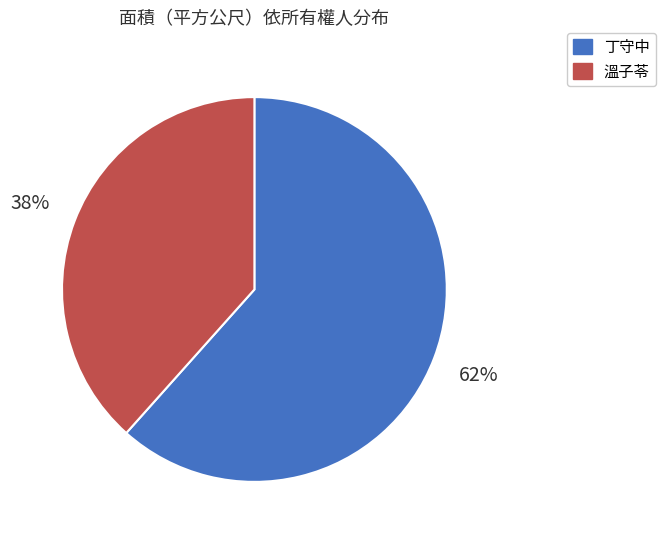

Is there any slice that represents more than half of the pie?

Yes